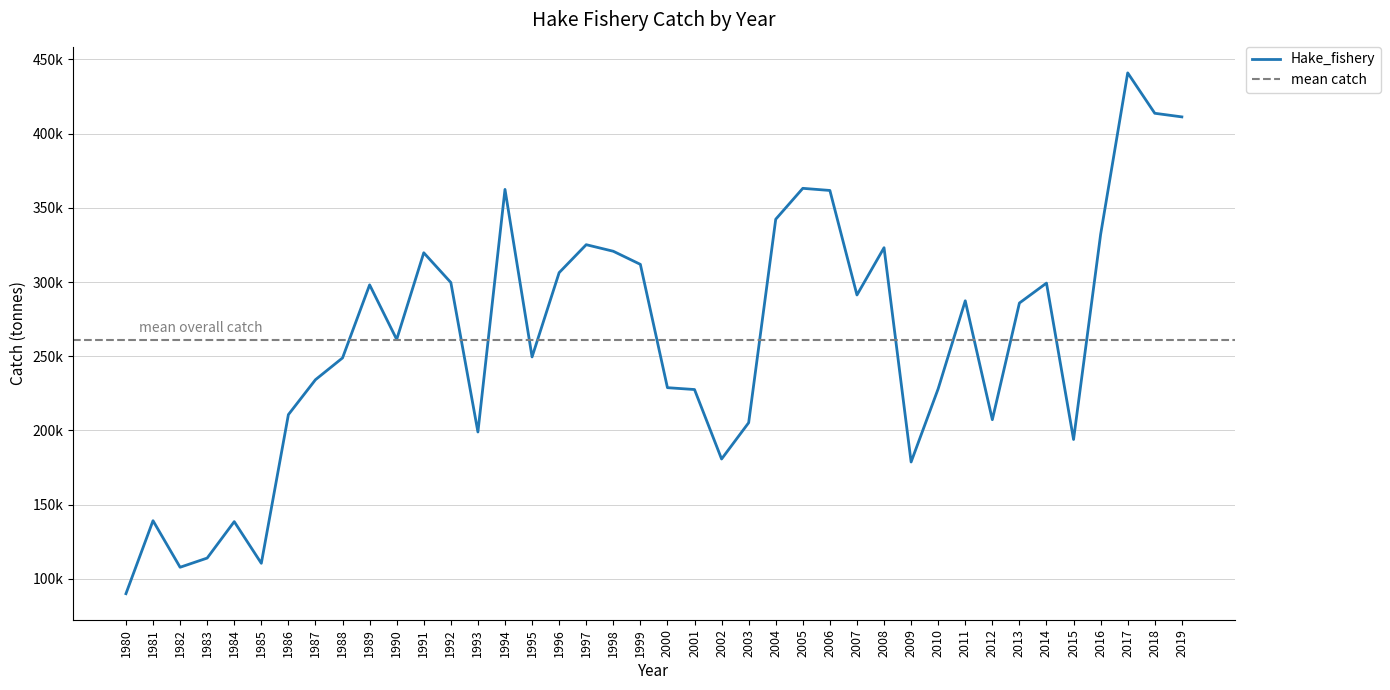

What is the sum of the values at 2019 and 2016?

743352.7